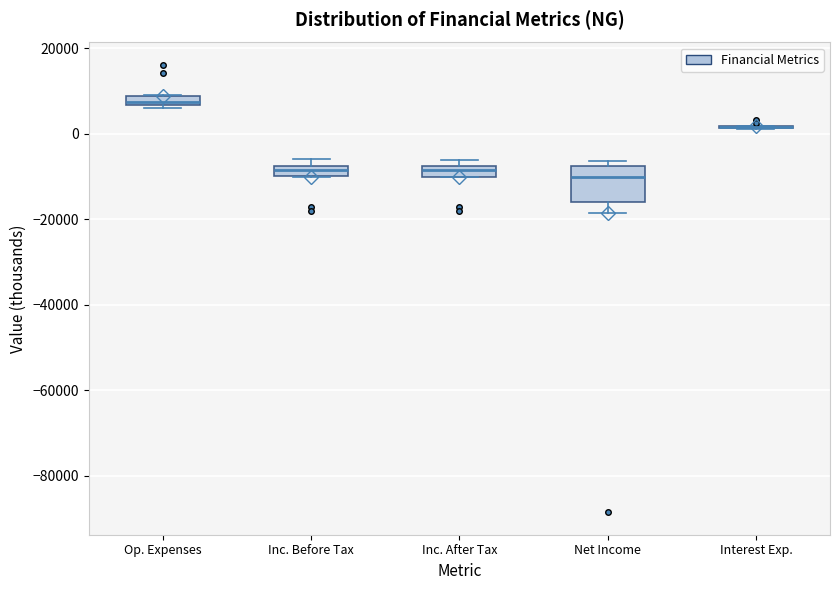

Where is the lower edge of the box for Inc. After Tax on the y-axis? The values are not printed on the chart, so give them approximately, as read against the axis.

-10000